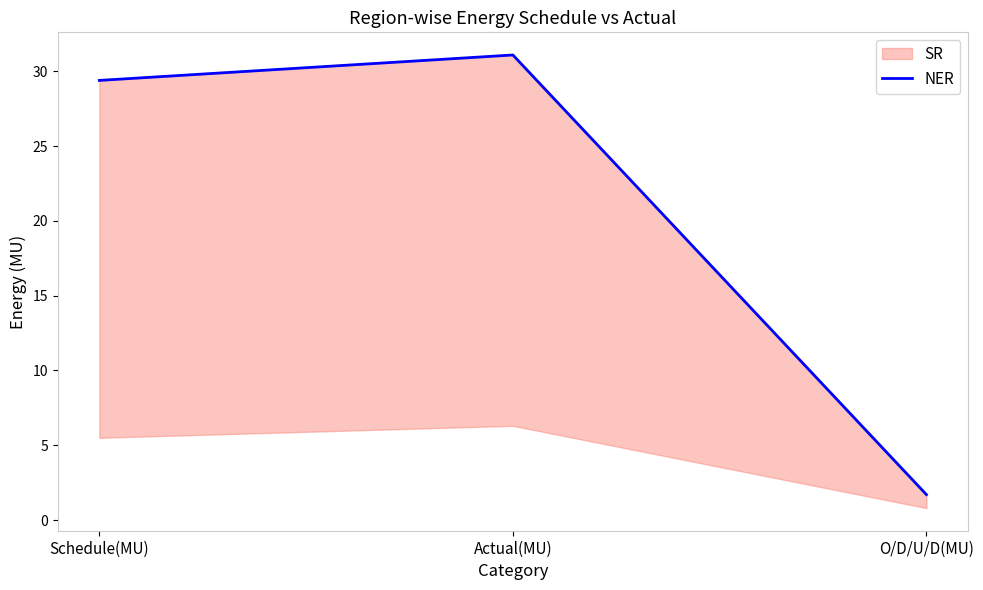

Reading right to left, list all the values displayed in this chart.

O/D/U/D(MU)=1.7	Actual(MU)=31.1	Schedule(MU)=29.4